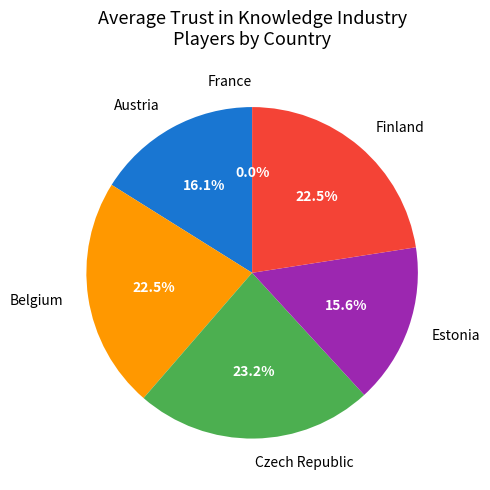

To the nearest percent, what portion does Czech Republic represent?

23%